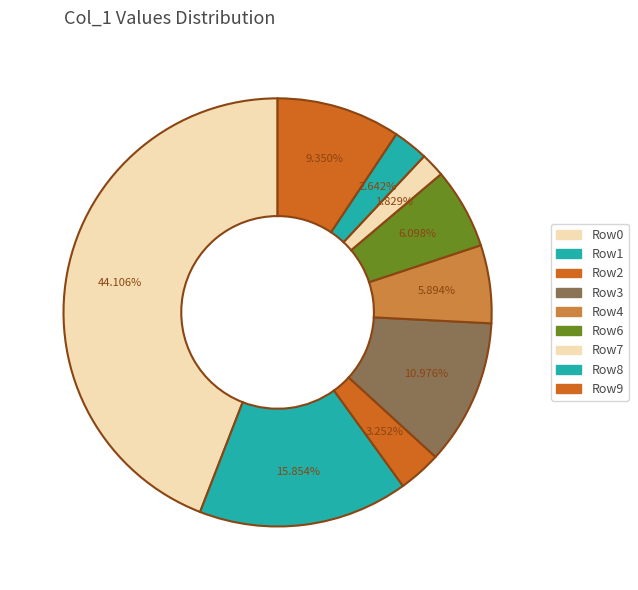

Count the number of slices in the pie.

9